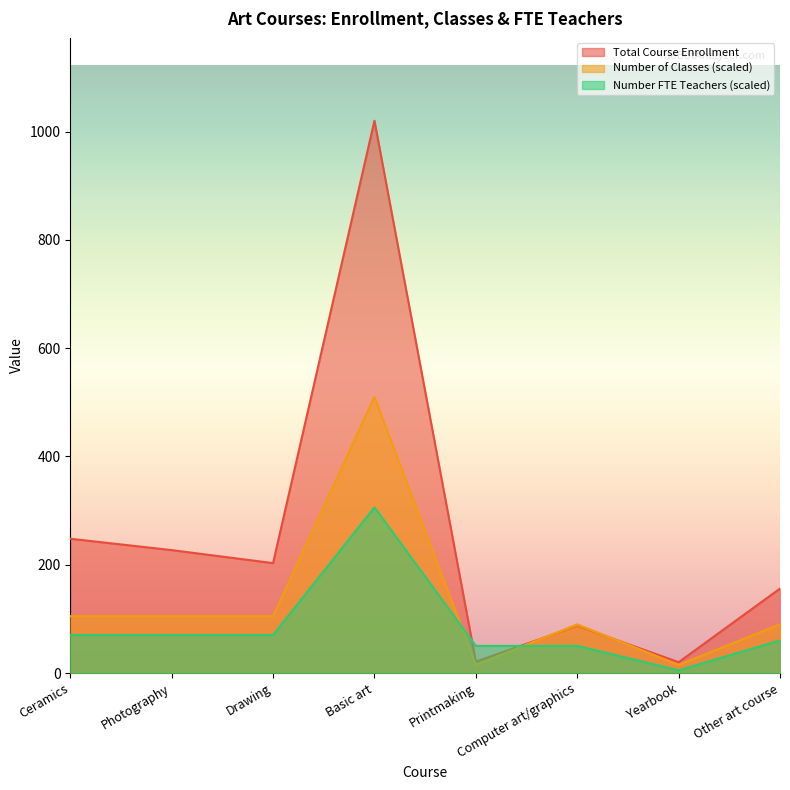

Count the number of categories in the chart.

8